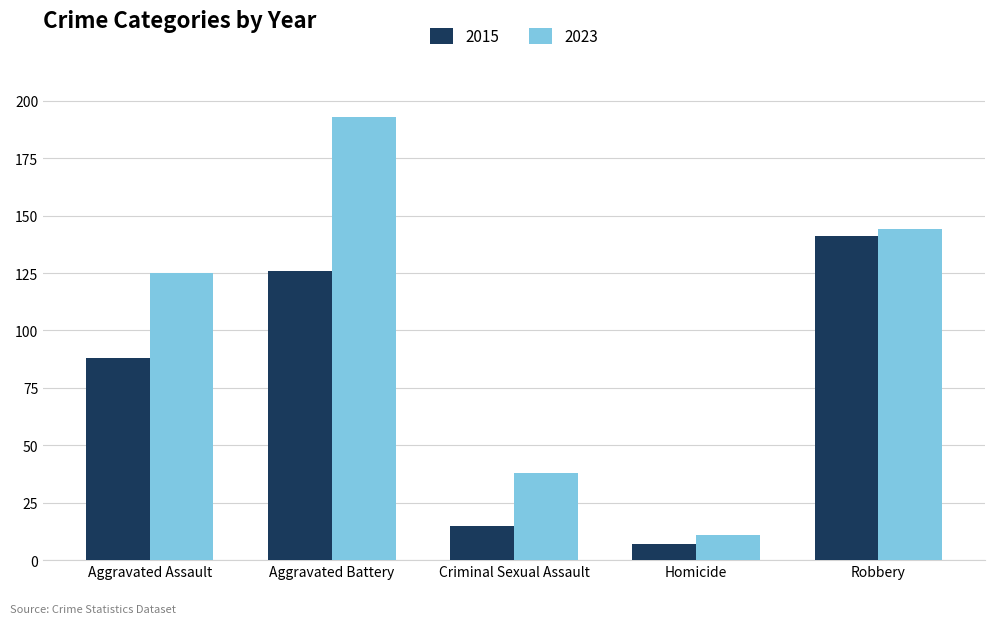

The 2015 series shows 141 at Robbery. True or false?

True